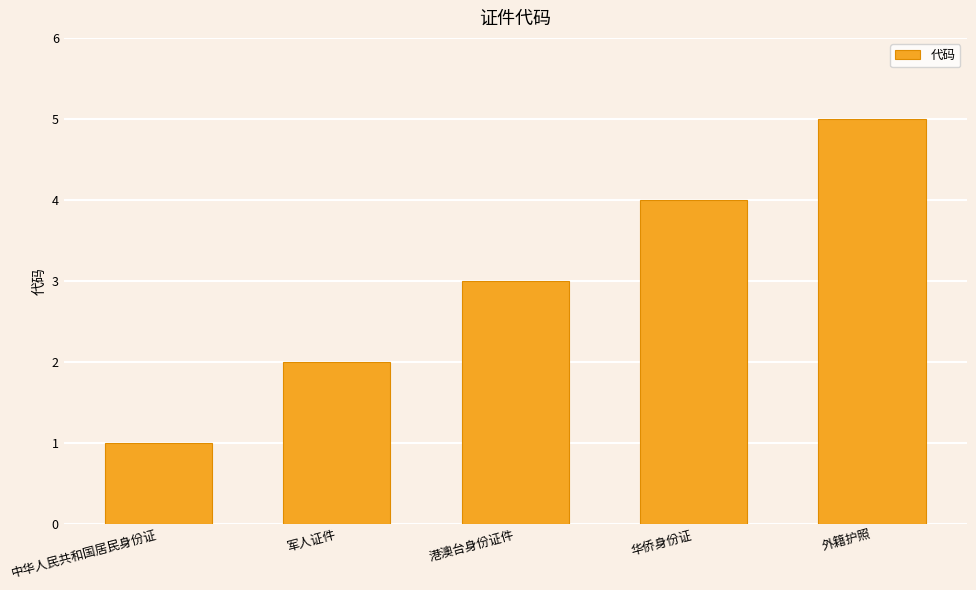

What is the greatest value displayed?

5